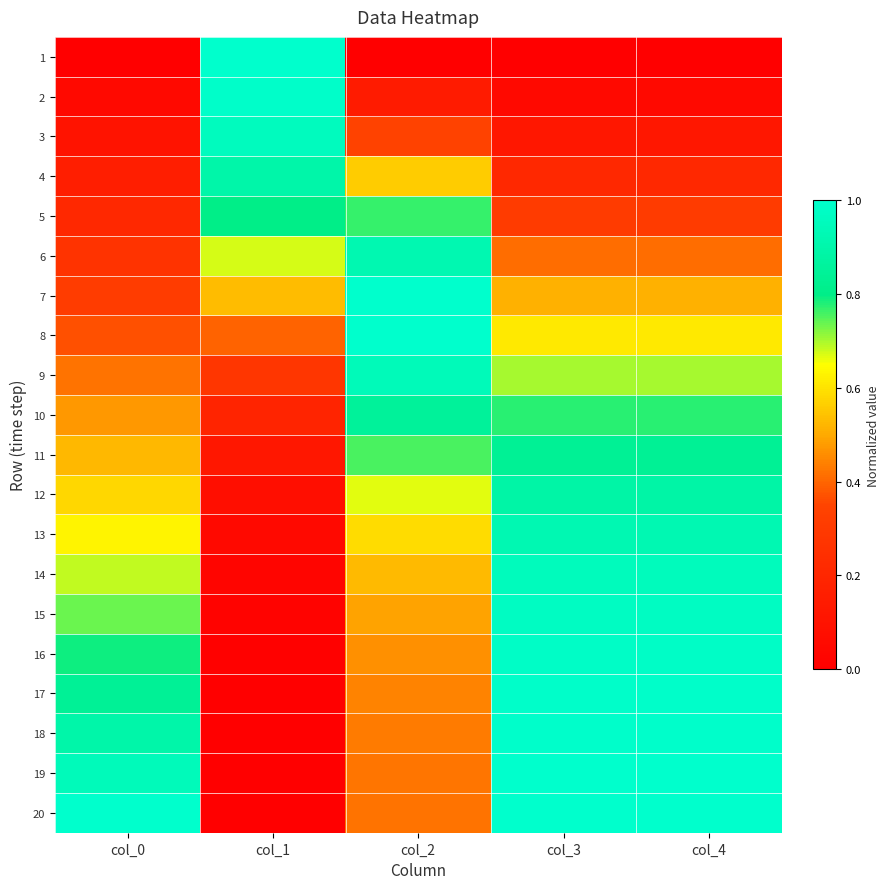

Which series has the largest range (max minus min)?

1